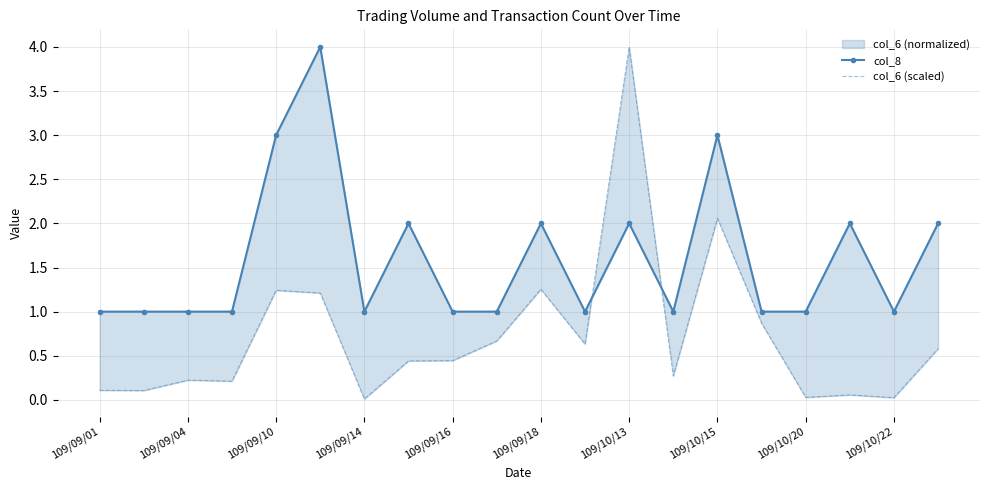

What is the value of the col_6 (scaled) point at the 13th from the left?

4.0